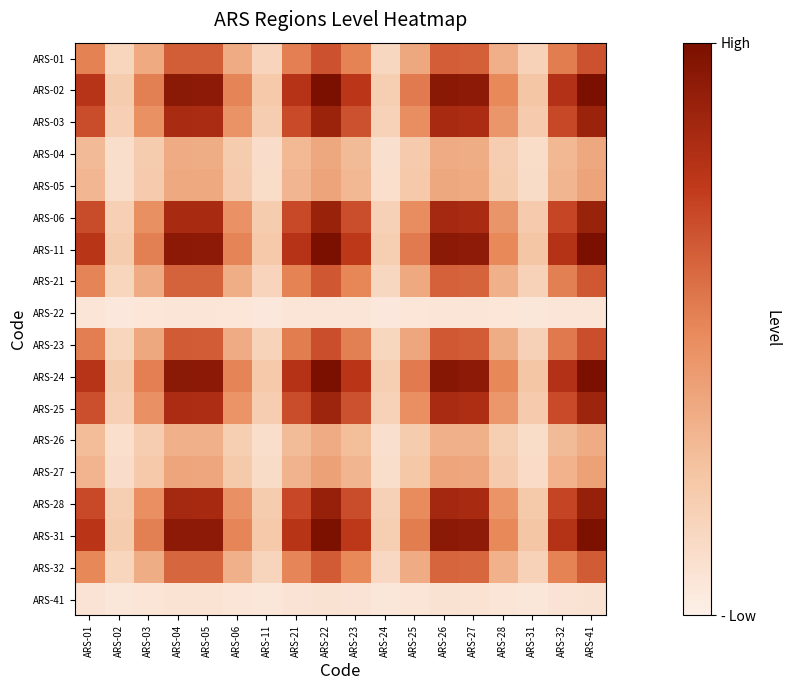

Rank the series at ARS-26 from lowest to highest value.

ARS-22, ARS-41, ARS-26, ARS-04, ARS-05, ARS-27, ARS-32, ARS-21, ARS-01, ARS-23, ARS-25, ARS-03, ARS-06, ARS-28, ARS-31, ARS-11, ARS-02, ARS-24